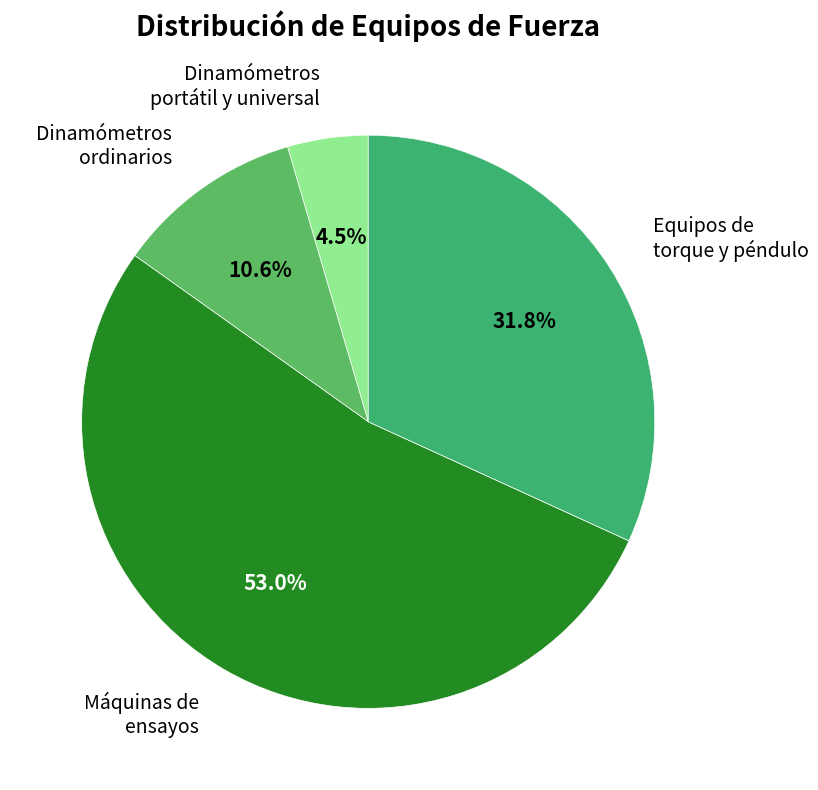

Which category has the biggest portion of the pie?

Máquinas de ensayos